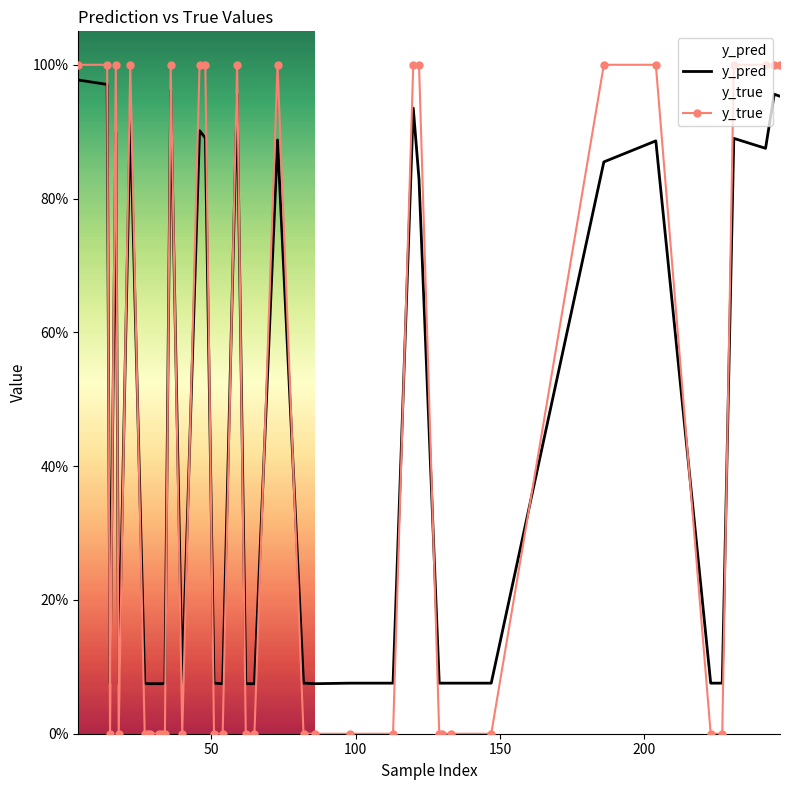

Which series has the widest spread of values?

y_true